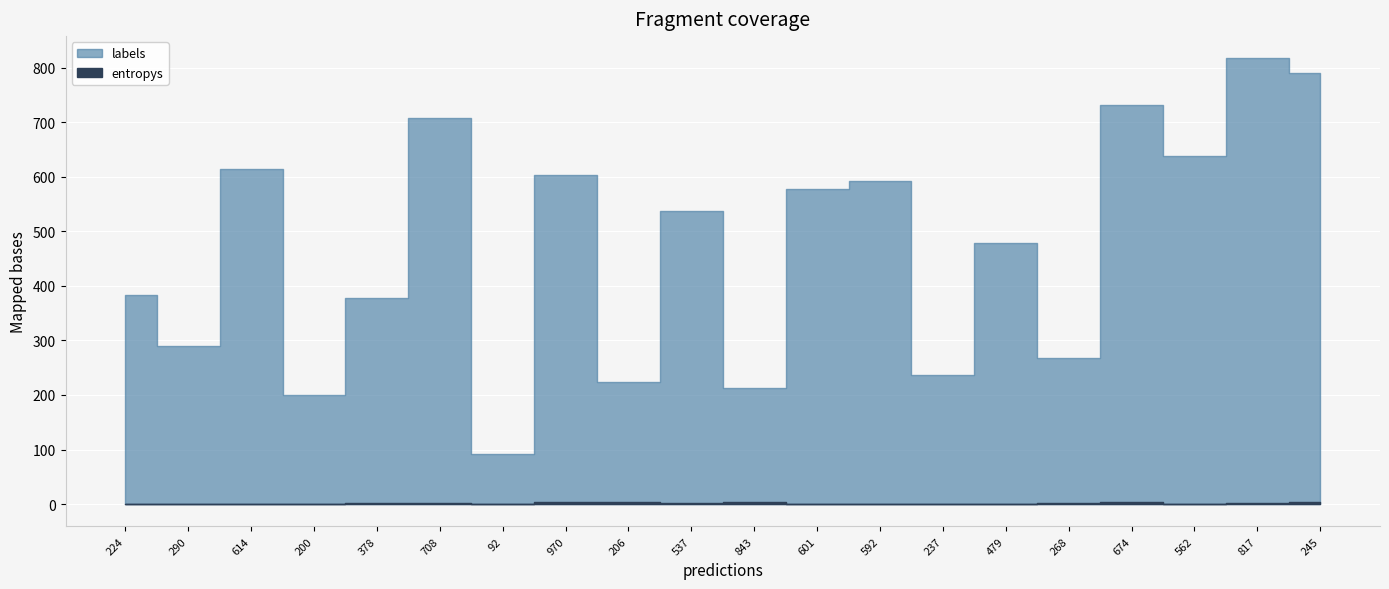

Is the value of entropys at 11 greater than the value of labels at 13?

No